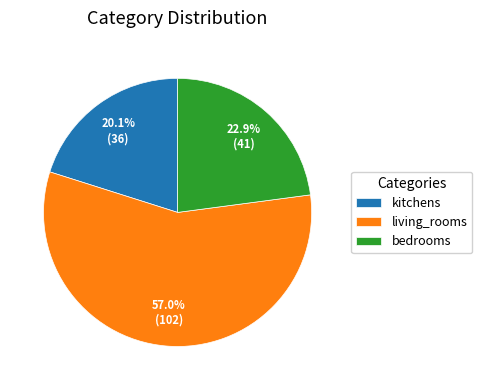

To the nearest percent, what is the difference between the largest and smallest slice percentages?

37%